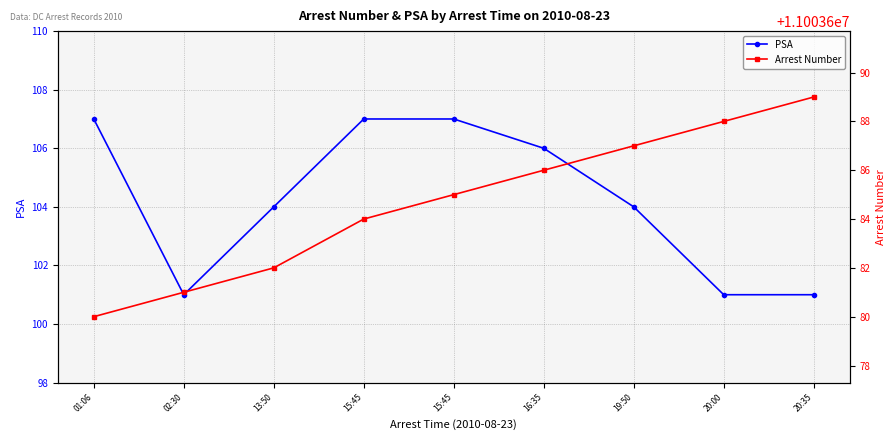

What is the difference between the maximum and minimum values in the Arrest Number series?

9